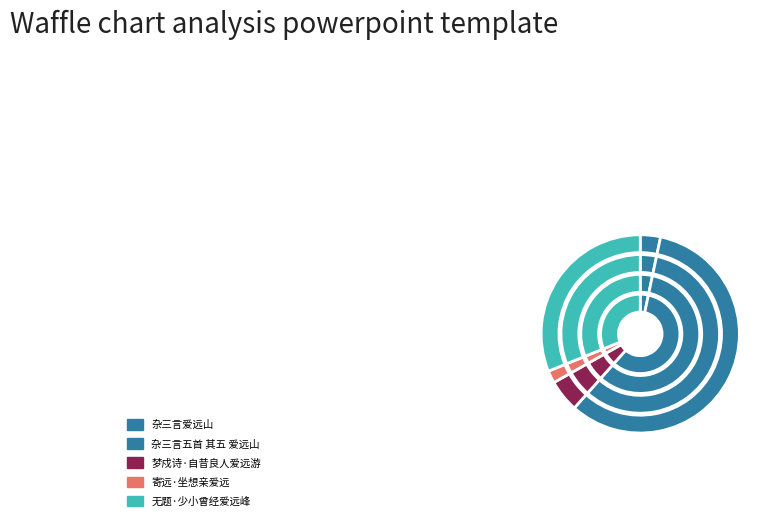

Rank the categories by value from lowest to highest.

寄远·坐想亲爱远, 杂三言爱远山, 梦戍诗·自昔良人爱远游, 无题·少小曾经爱远峰, 杂三言五首 其五 爱远山